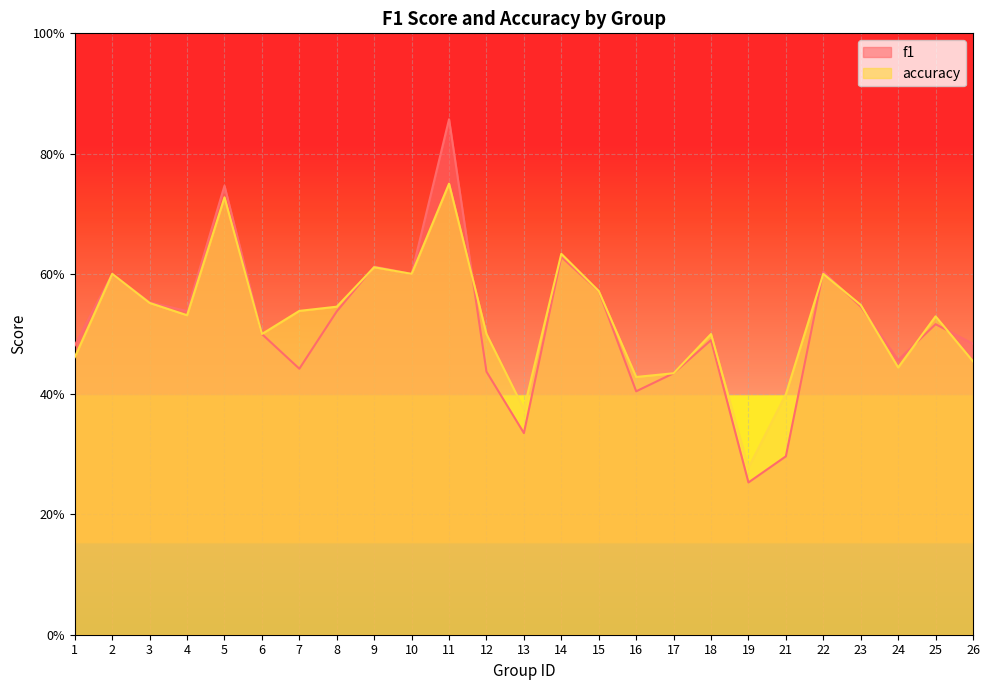

Between which two adjacent categories do accuracy and f1 first intersect?

8 and 9